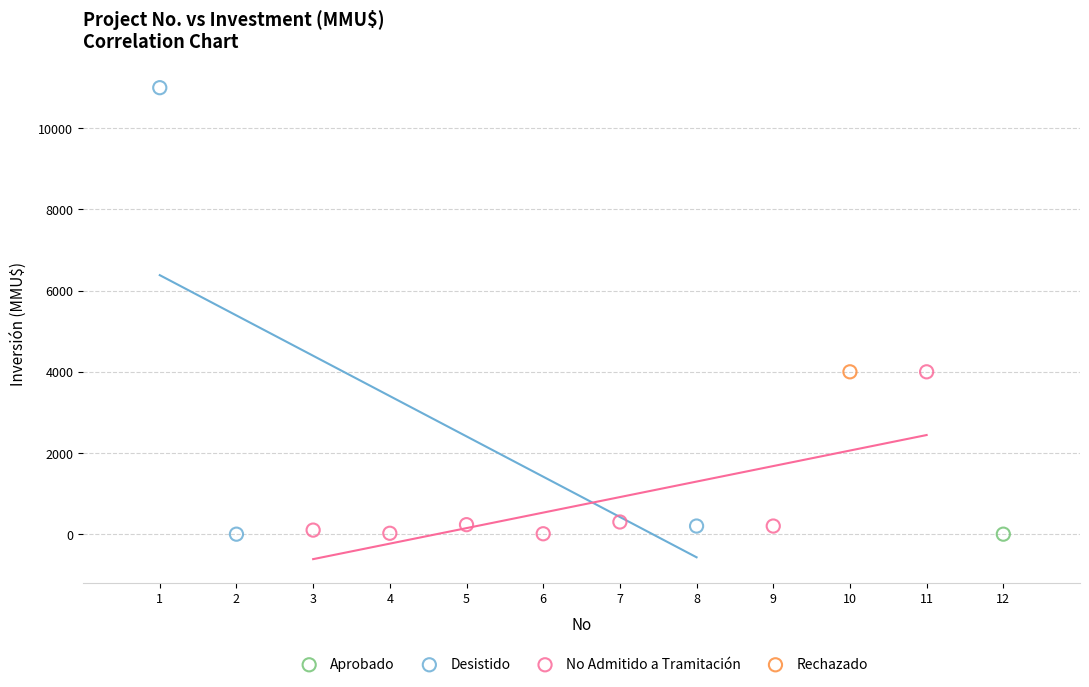

What are all the series names shown in the legend?

Aprobado, Desistido, No Admitido a Tramitación, Rechazado